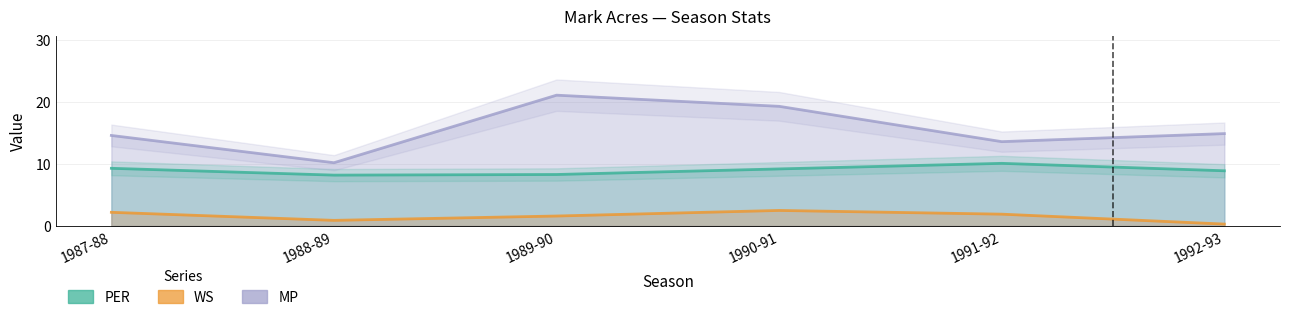

Reading left to right, transcribe all the data shown in this chart.

PER: 1987-88=9.3	1988-89=8.2	1989-90=8.3	1990-91=9.2	1991-92=10.1	1992-93=8.9
WS: 1987-88=2.2	1988-89=0.9	1989-90=1.6	1990-91=2.5	1991-92=1.9	1992-93=0.3
MP: 1987-88=14.6	1988-89=10.2	1989-90=21.1	1990-91=19.3	1991-92=13.6	1992-93=14.9